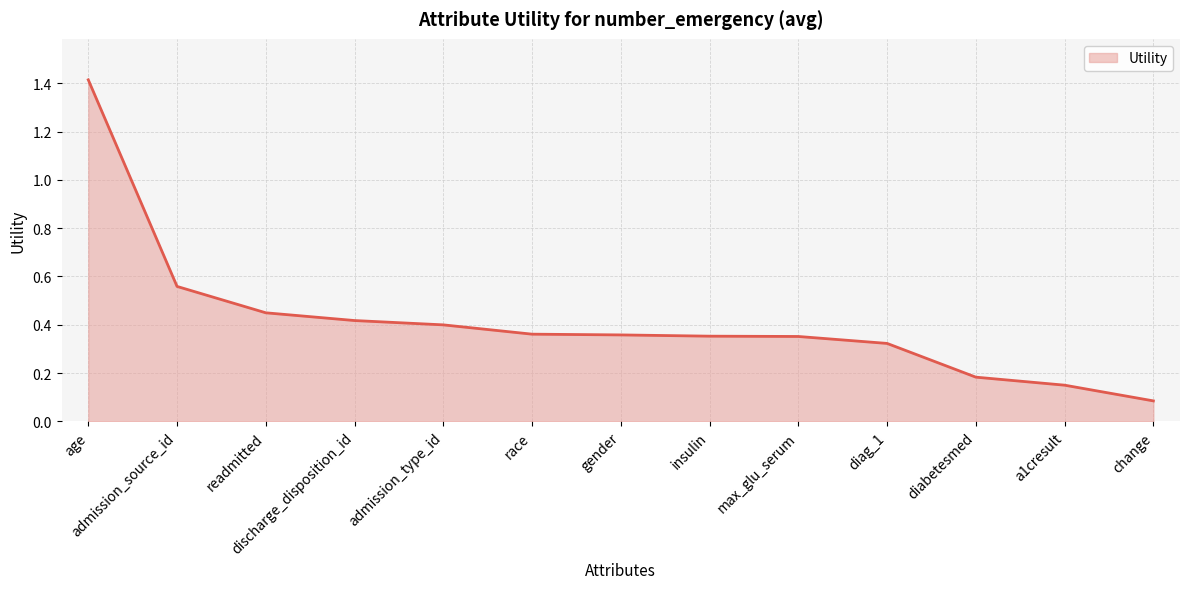

How many series are shown in this chart?

1